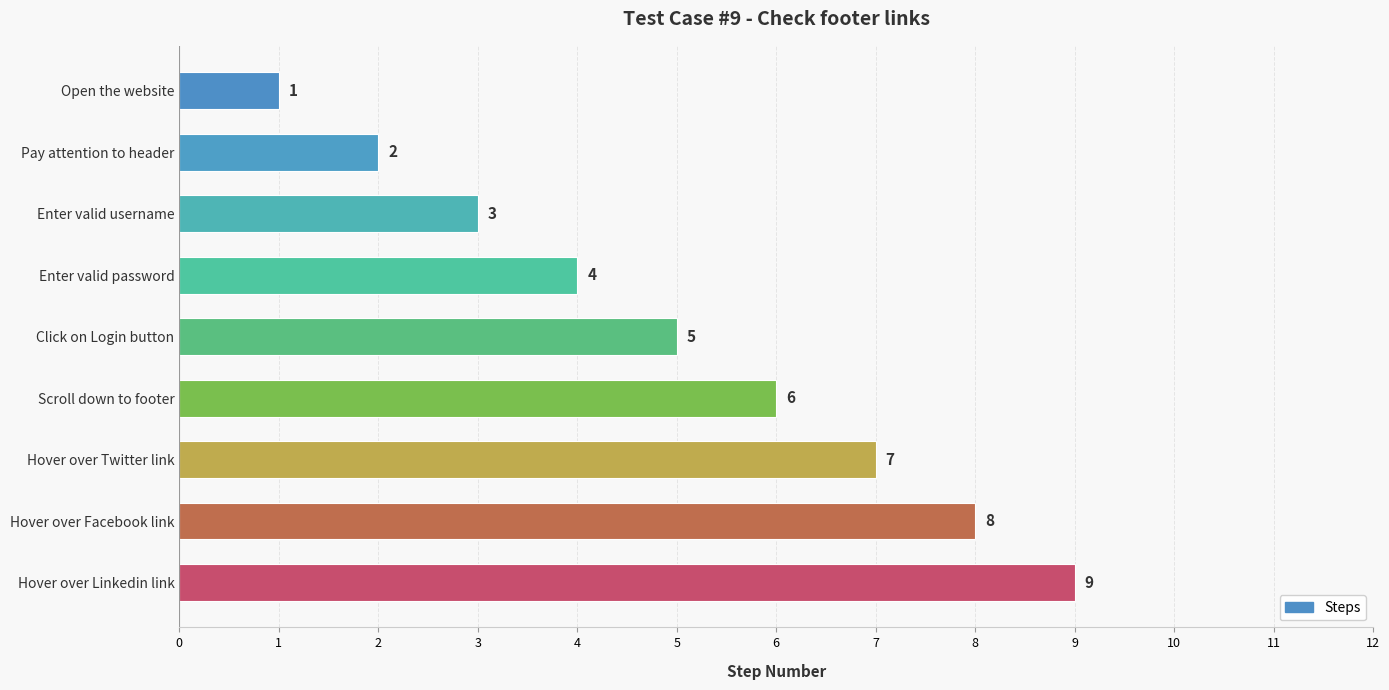

What is the label of the 1st bar from the bottom?

Hover over Linkedin link